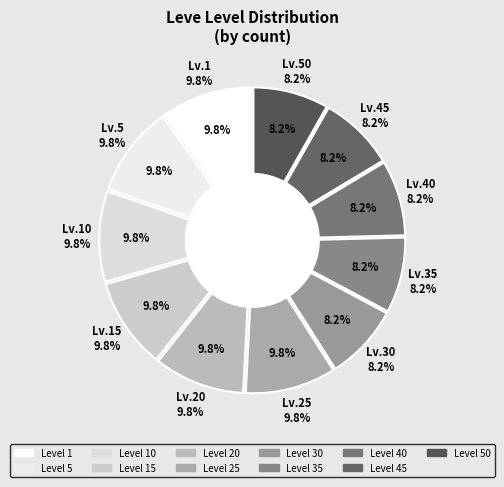

True or false: 1 accounts for 1% of the total.

False